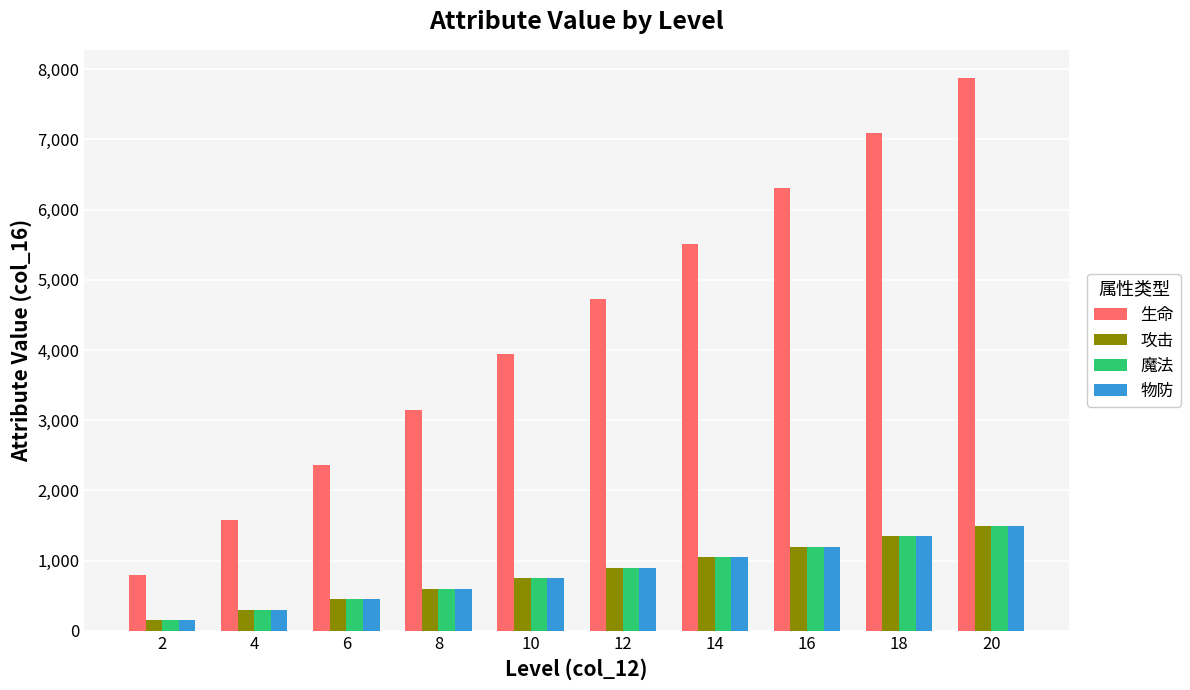

How many bars are there in each group?

4